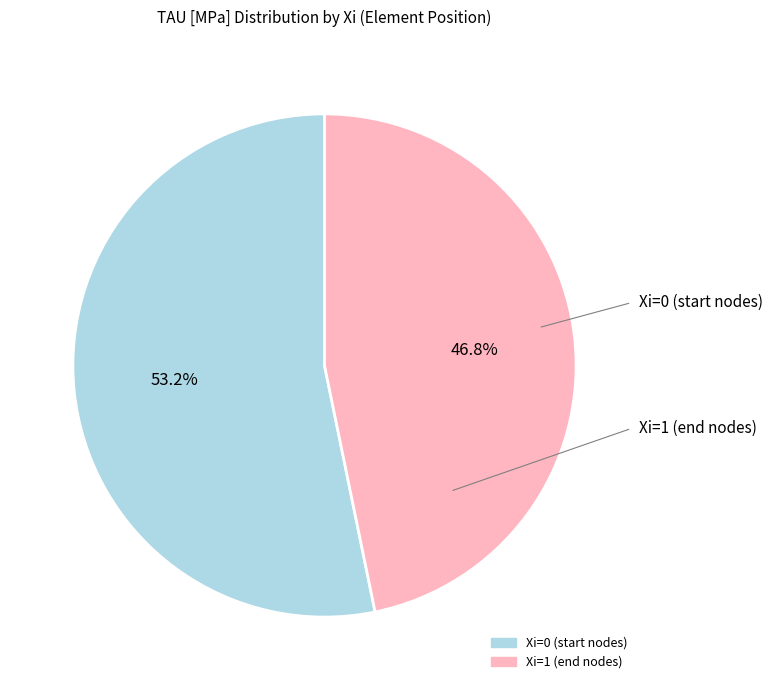

Which category has the smallest portion of the pie?

Xi=1